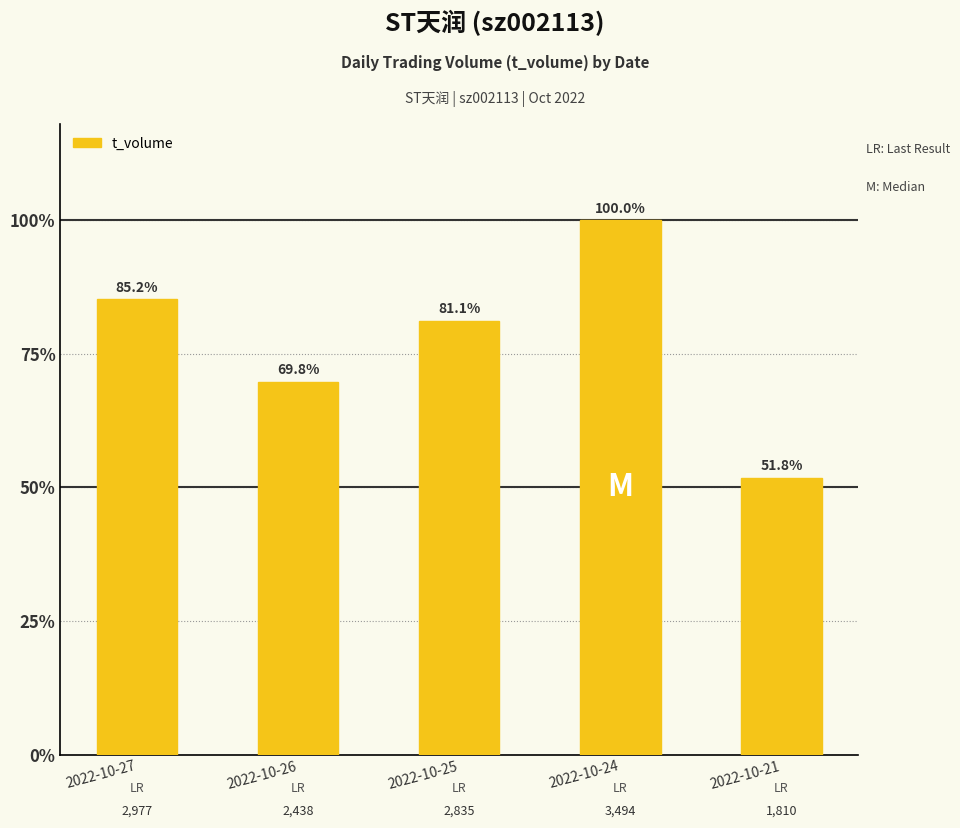

Does the chart contain any negative values?

No